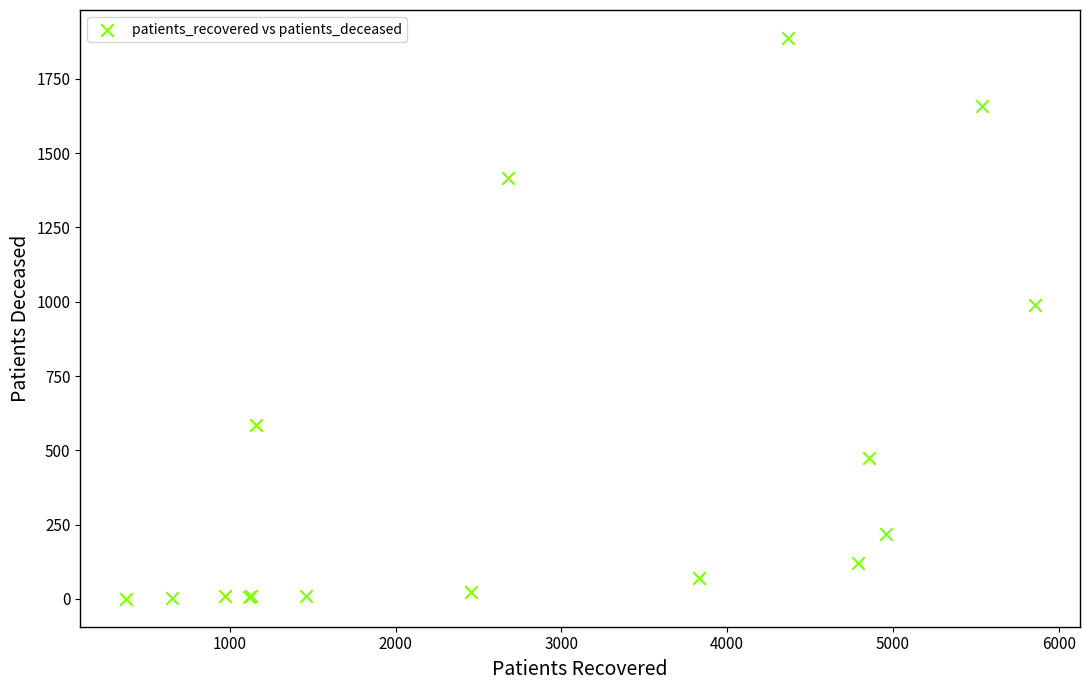

What Y value in the scatter plot is closest to 944?

990